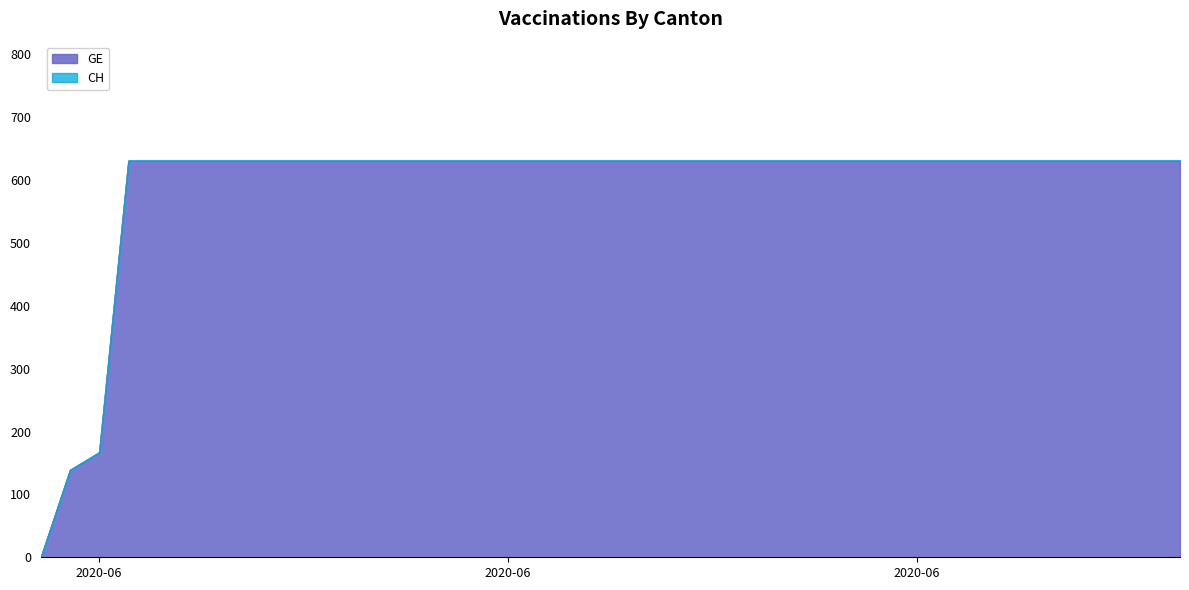

The CH series shows 631 at 2020-07-04. True or false?

True